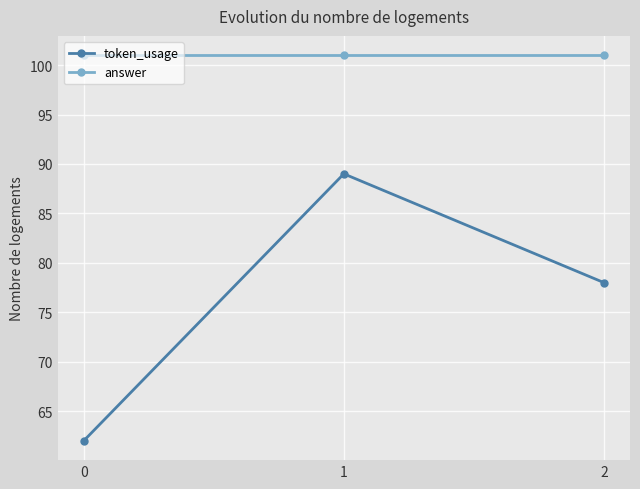

Which series changed the most between 0 and 1?

token_usage